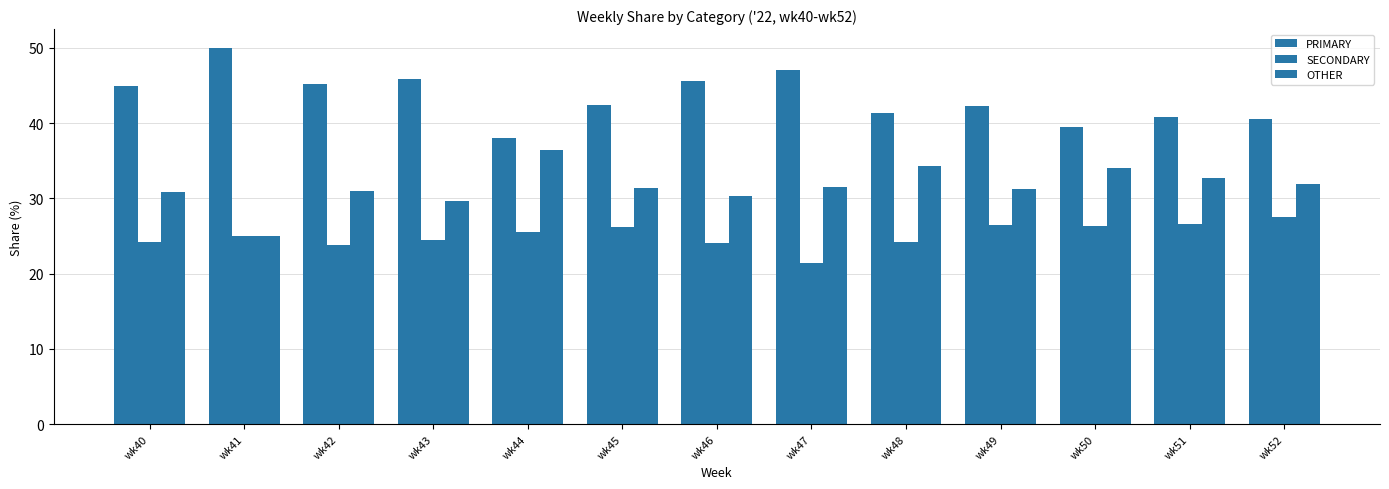

List the labels in order of OTHER value, smallest first.

wk41, wk43, wk46, wk40, wk42, wk49, wk45, wk47, wk52, wk51, wk50, wk48, wk44